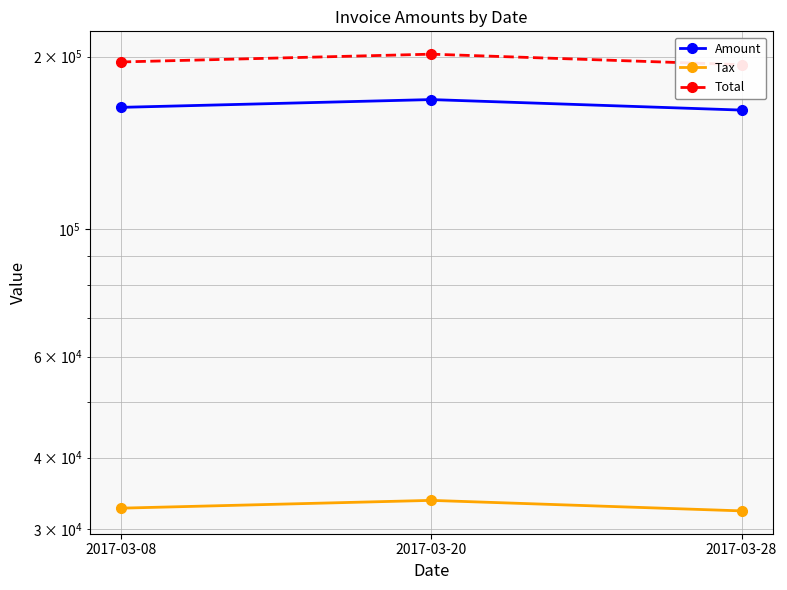

How many Amount values are between 161442 and 168402?

3